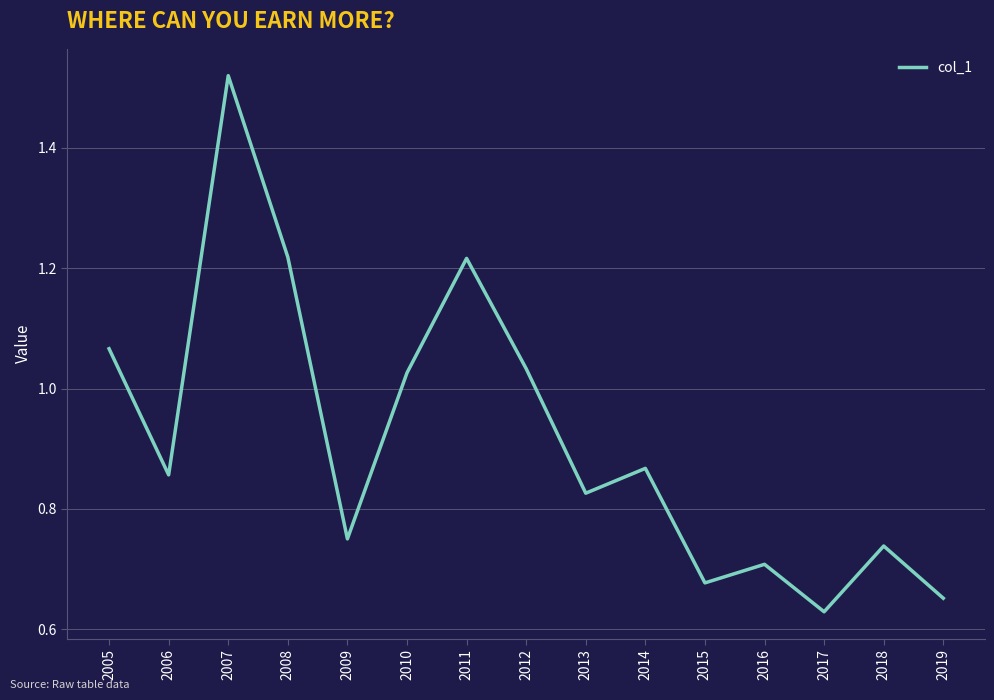

Which category has the highest value across all series?

2007